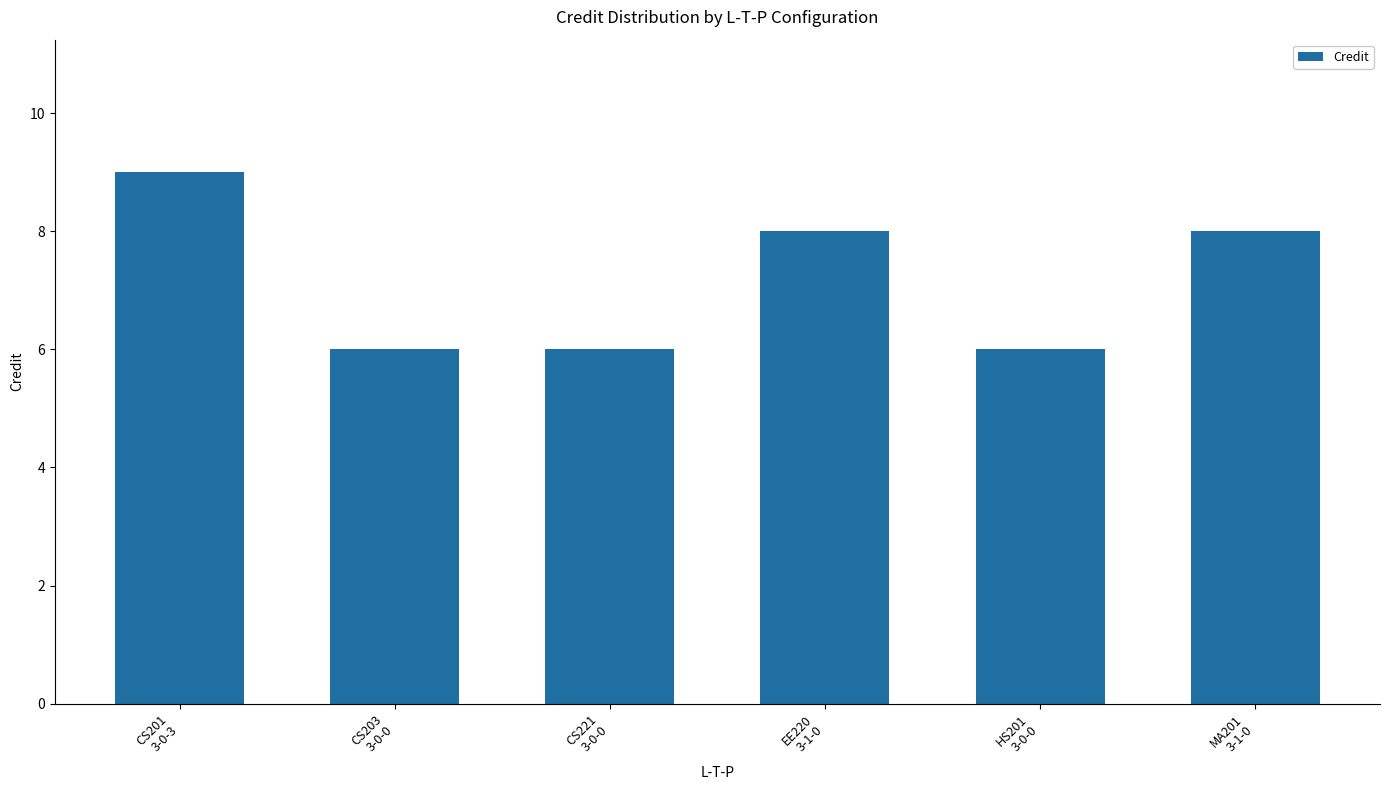

What is the value of the 3rd bar from the left?

6